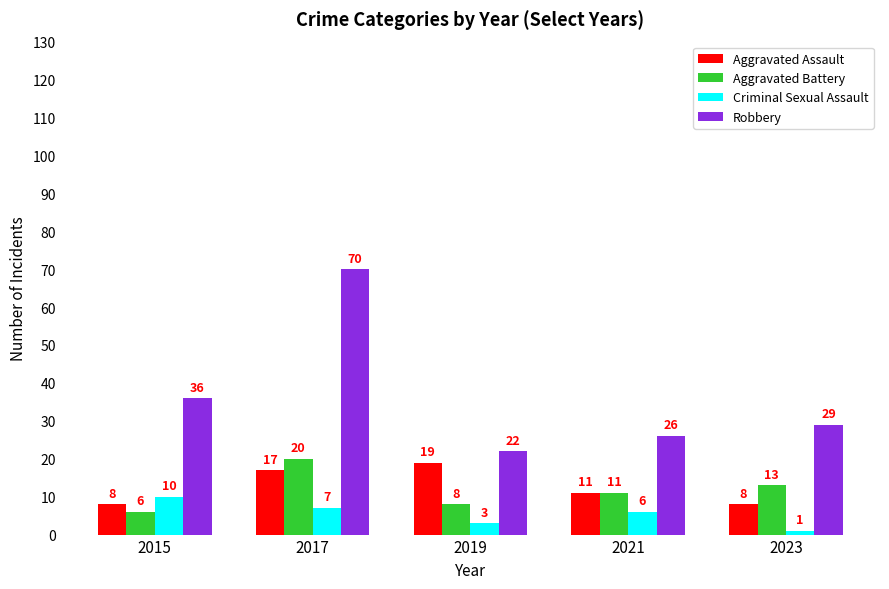

At which category does the chart reach its peak across all series?

2017